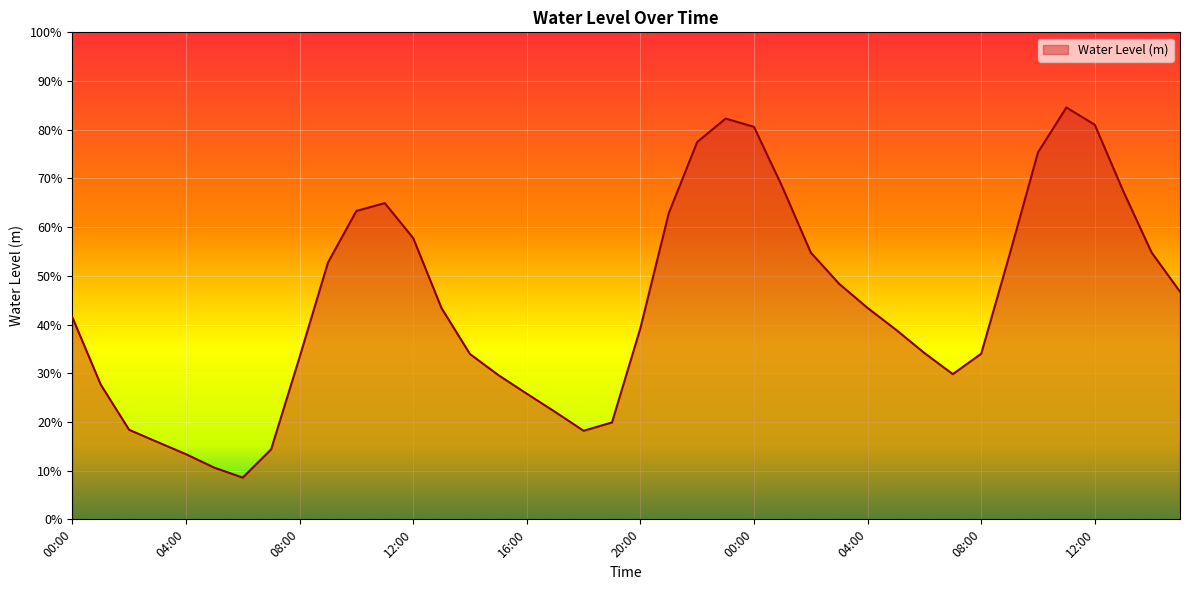

Does the chart have visible grid lines?

Yes